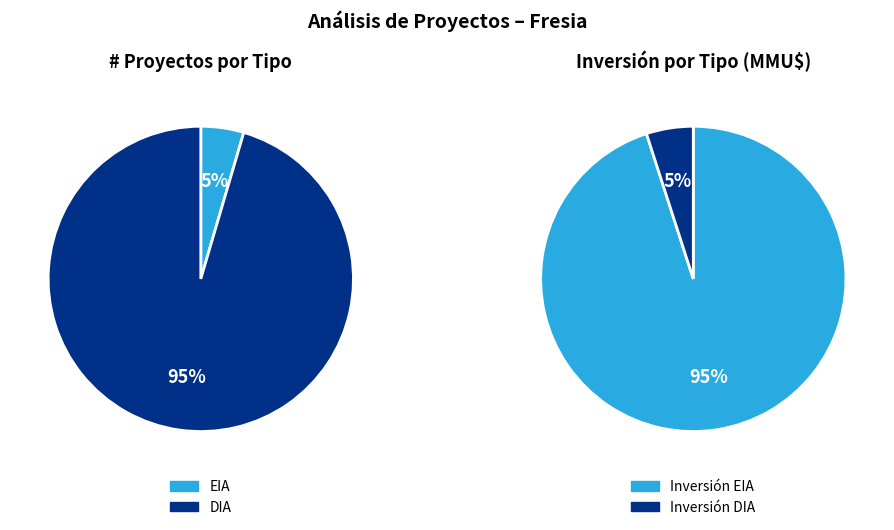

To the nearest percent, what is the average slice percentage?

50%